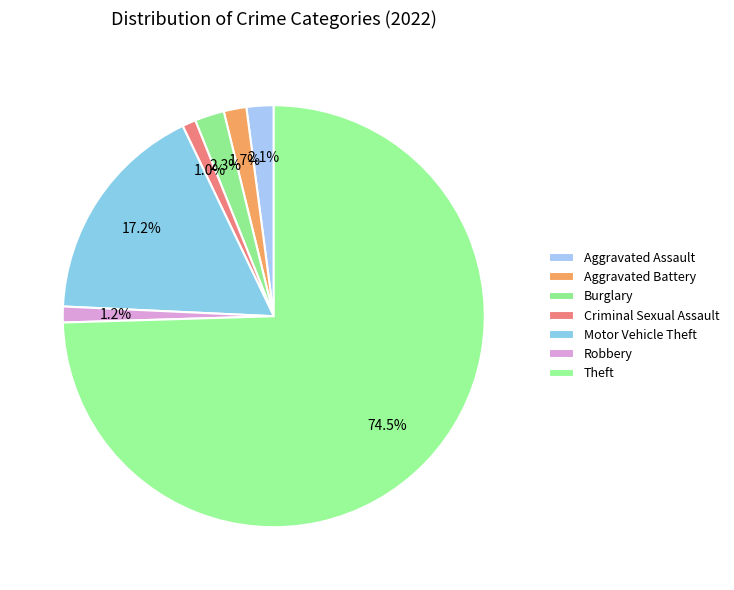

Count the number of slices in the pie.

7